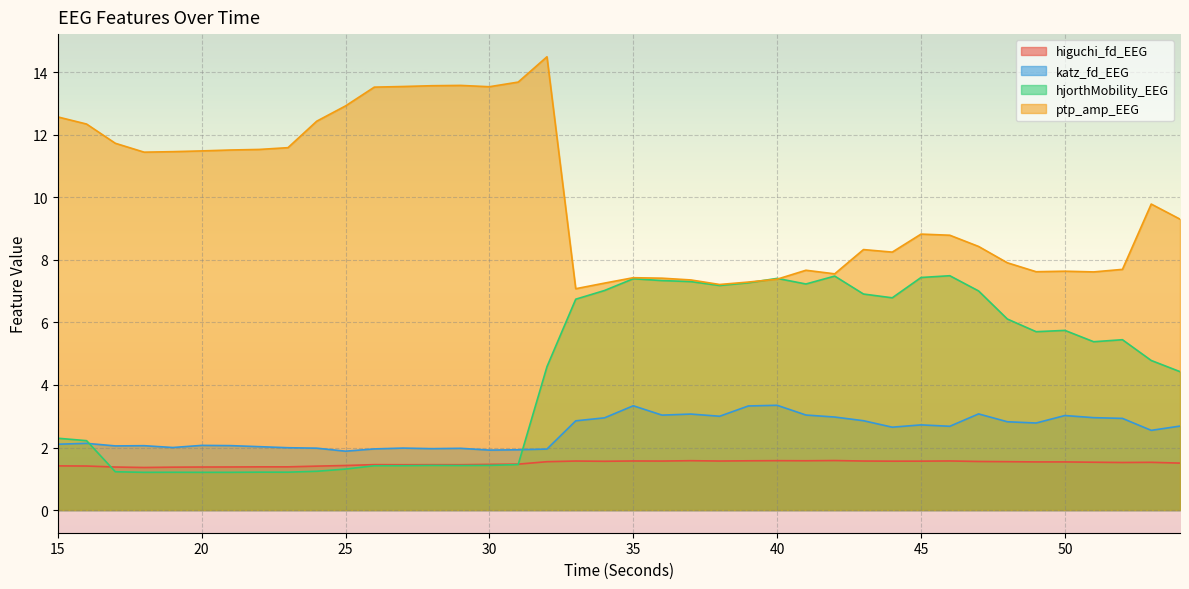

What is the sum of all higuchi_fd_EEG values?

59.8